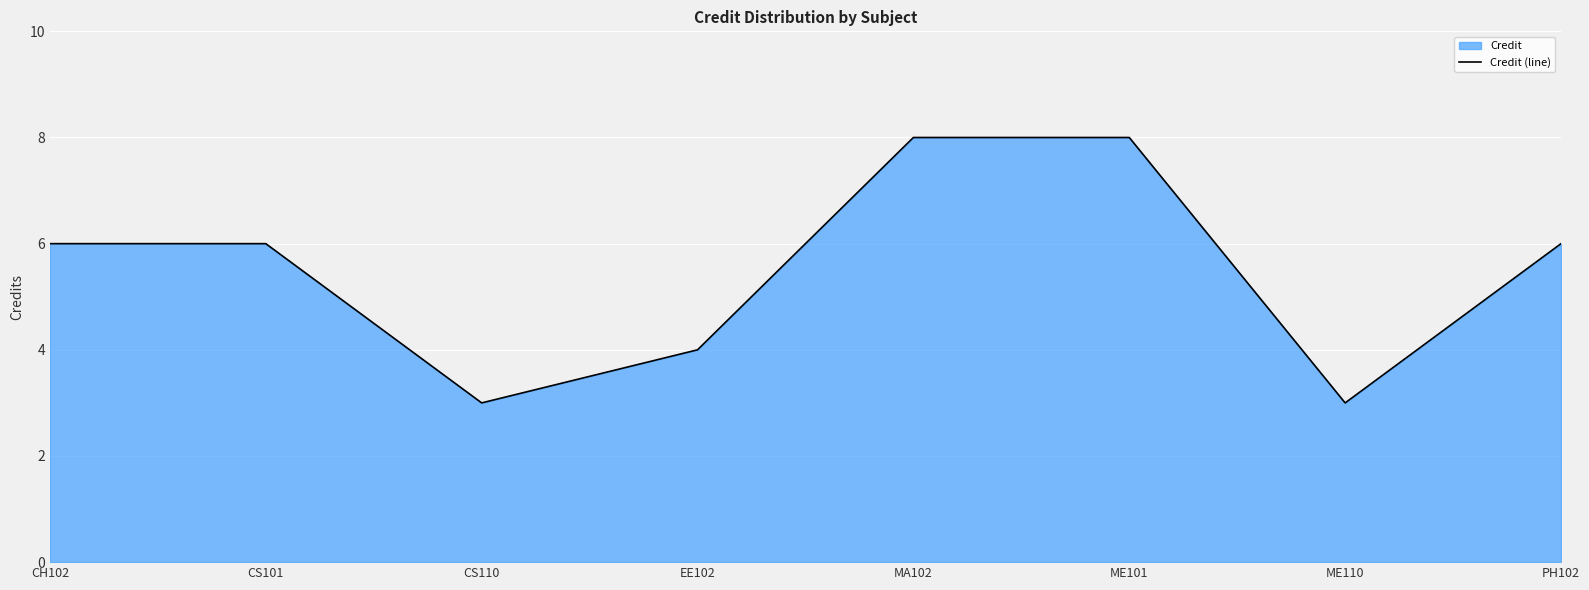

The chart shows a value of 3 at ME110. True or false?

True